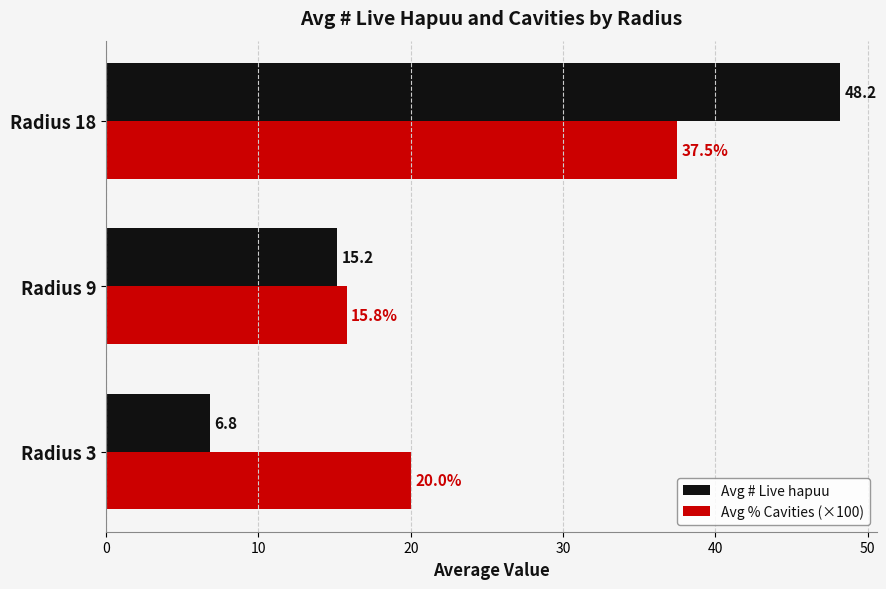

What is the approximate value of Avg # Live hapuu at Radius 18?

48.2